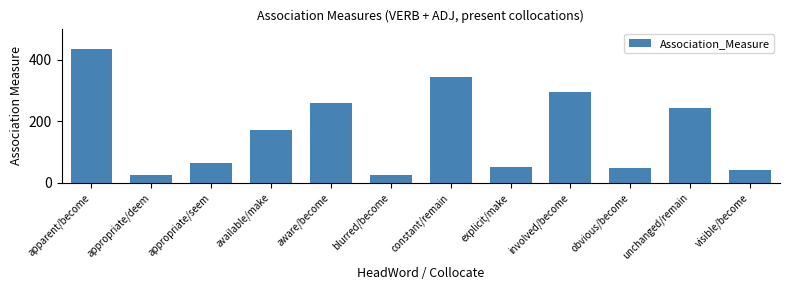

Reading left to right, list all the values displayed in this chart.

435.9	23.5	63.3	170.4	259.0	26.1	344.2	50.8	294.6	46.0	243.8	40.6